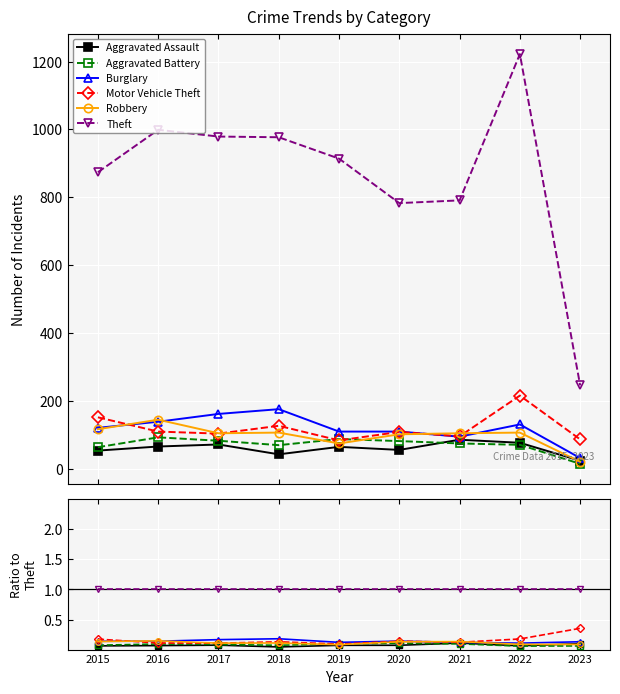

Between 2017 and 2019, which series saw the biggest shift?

Burglary